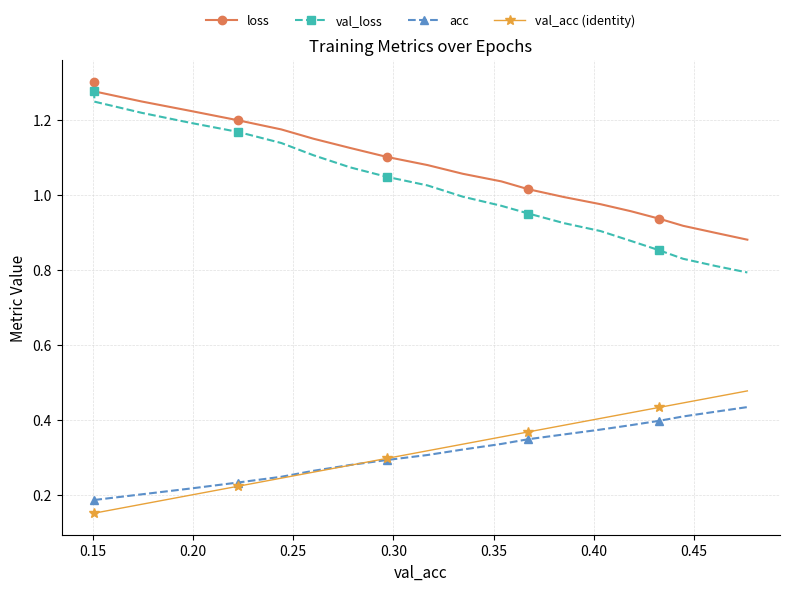

Which series has the largest total across all categories?

loss